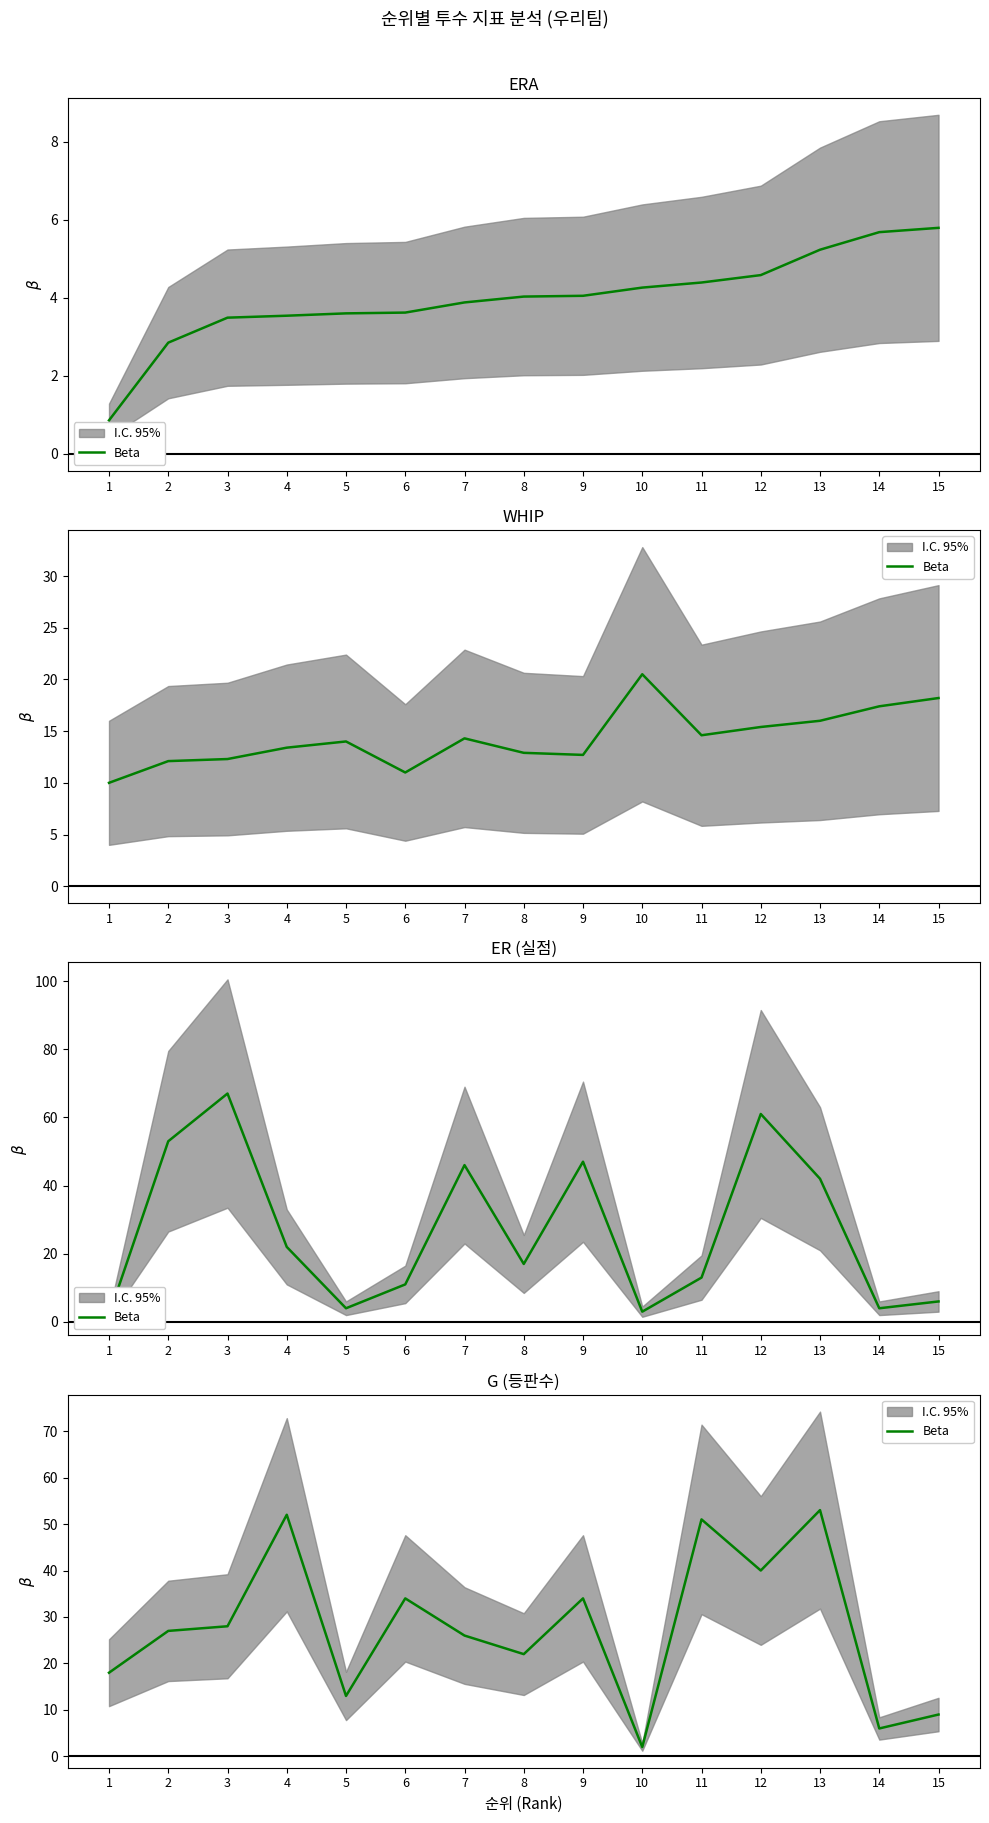

Which label corresponds to the largest value in the chart?

13